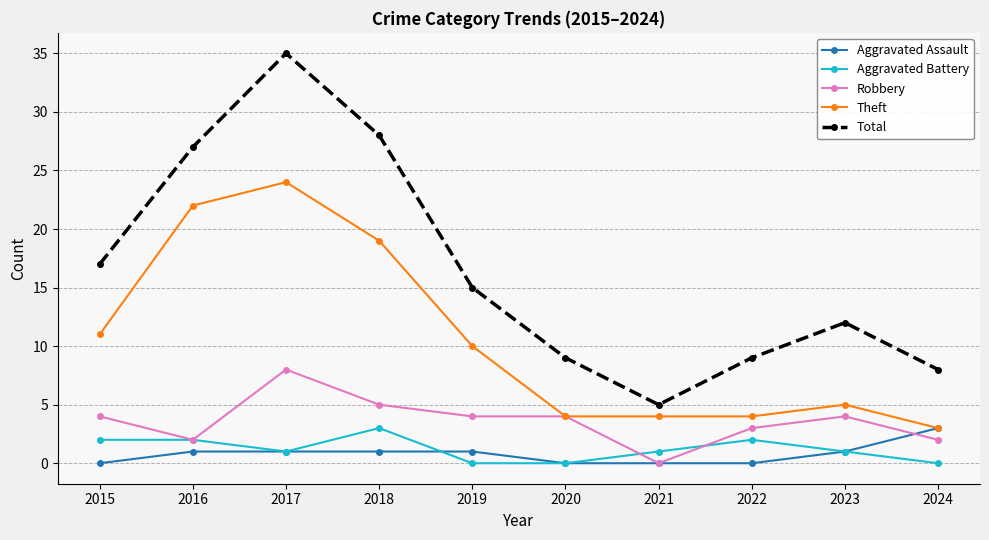

What is the value of the Total point at the 7th from the left?

5